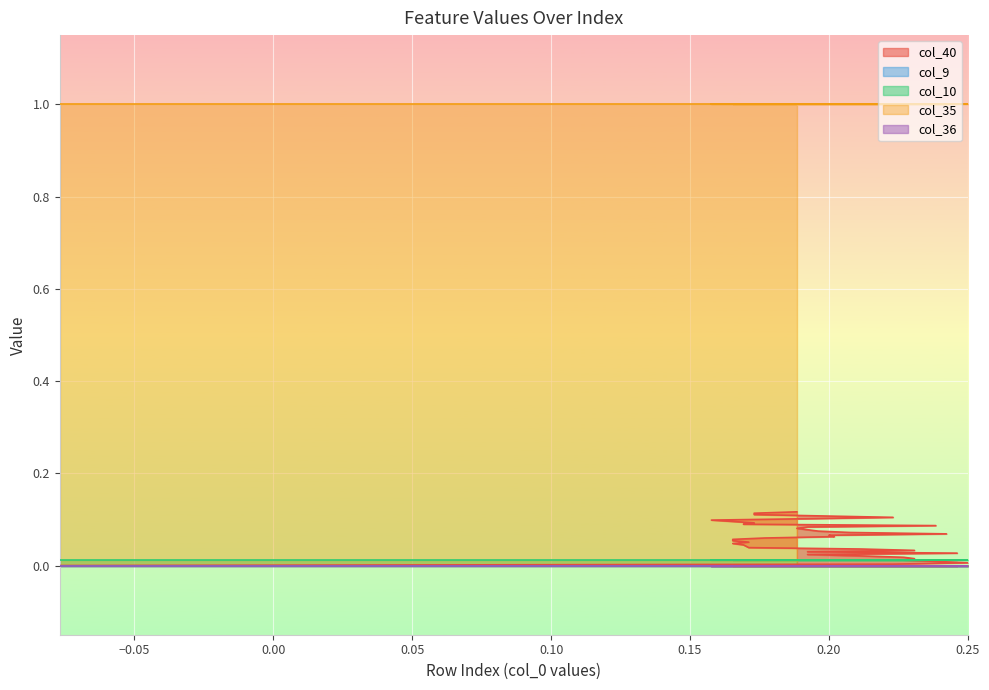

What are all the series names shown in the legend?

col_40, col_9, col_10, col_35, col_36